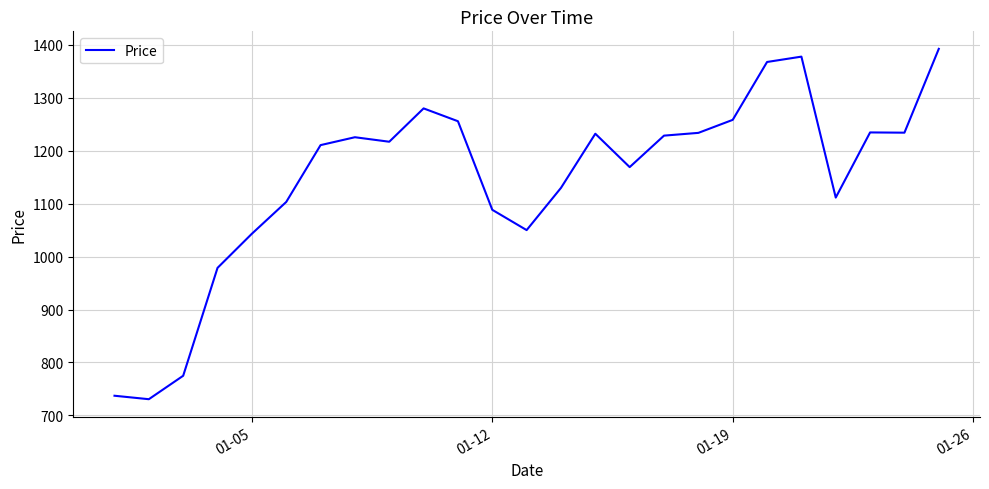

What is the minimum value shown in the chart?

730.6